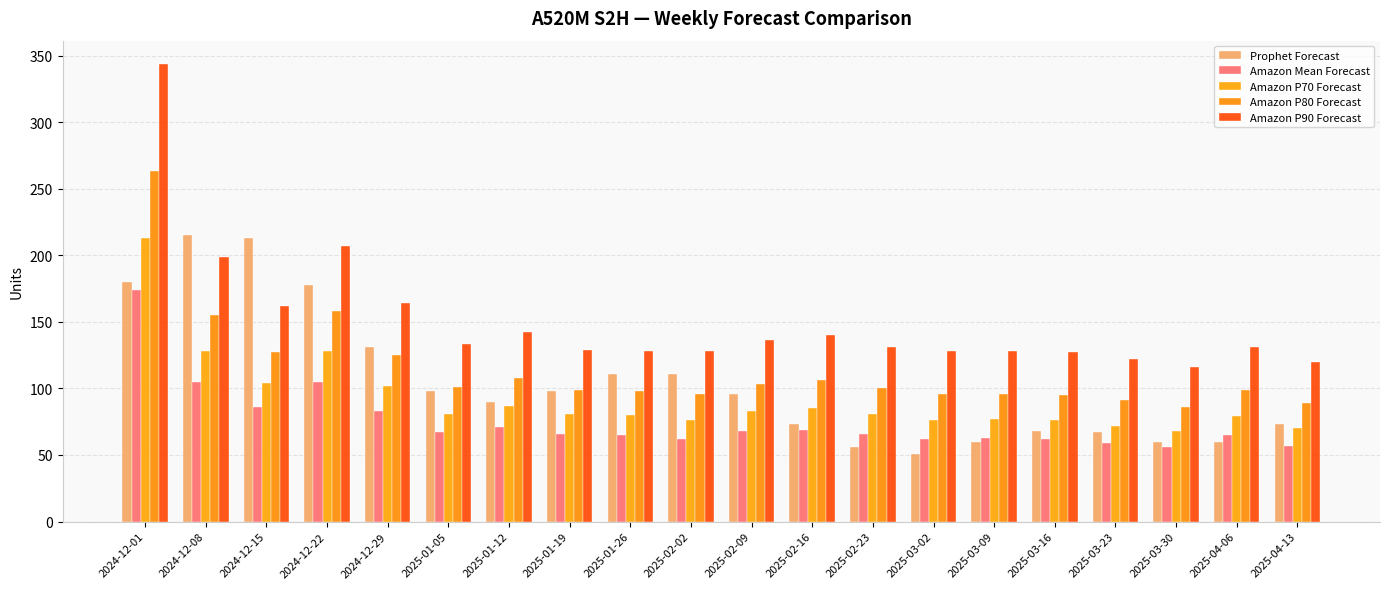

How many series are shown in this chart?

5